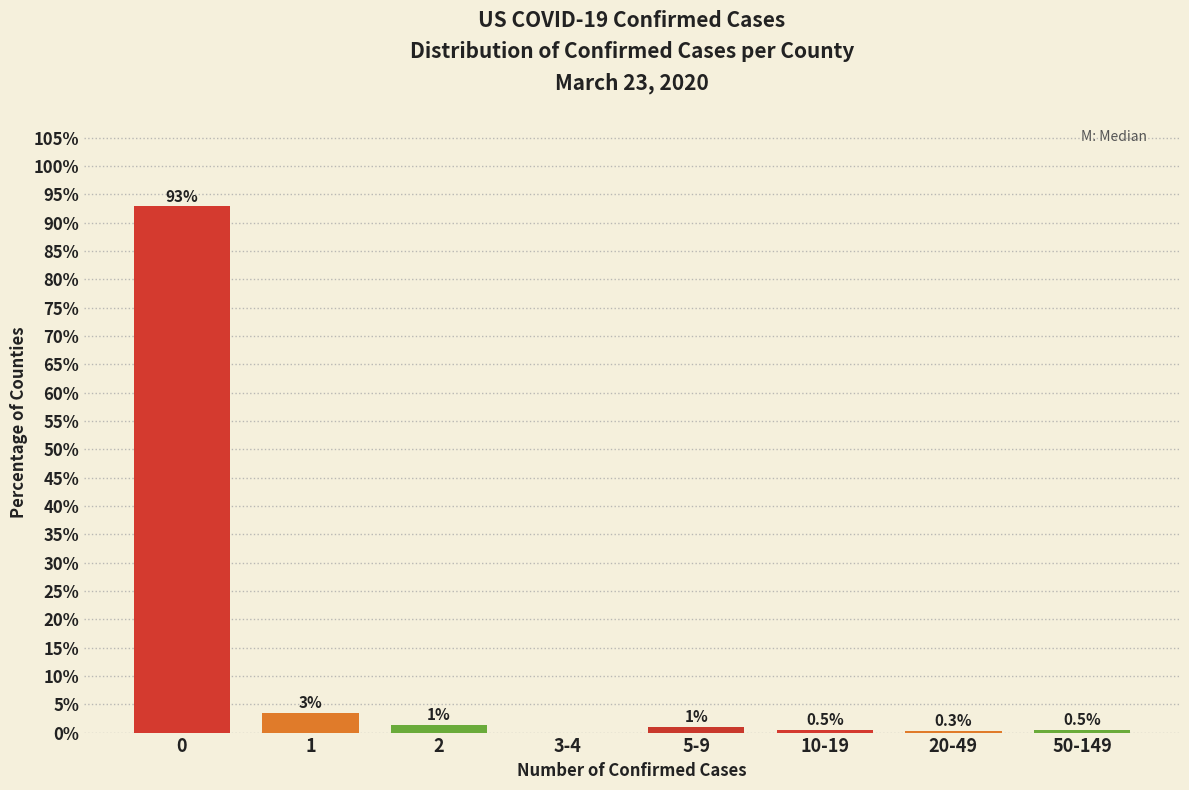

What is the sum of all values?

100.0